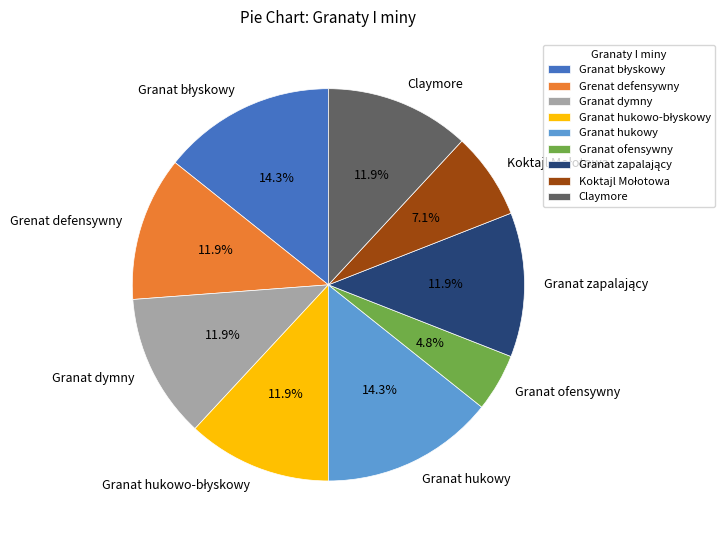

Is it true that Claymore is 12% of the pie?

True